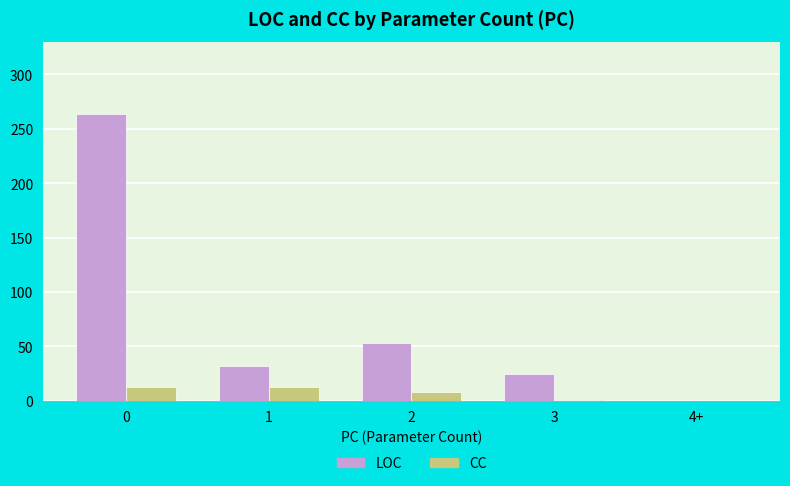

The value of LOC at 0 is 264. True or false?

True